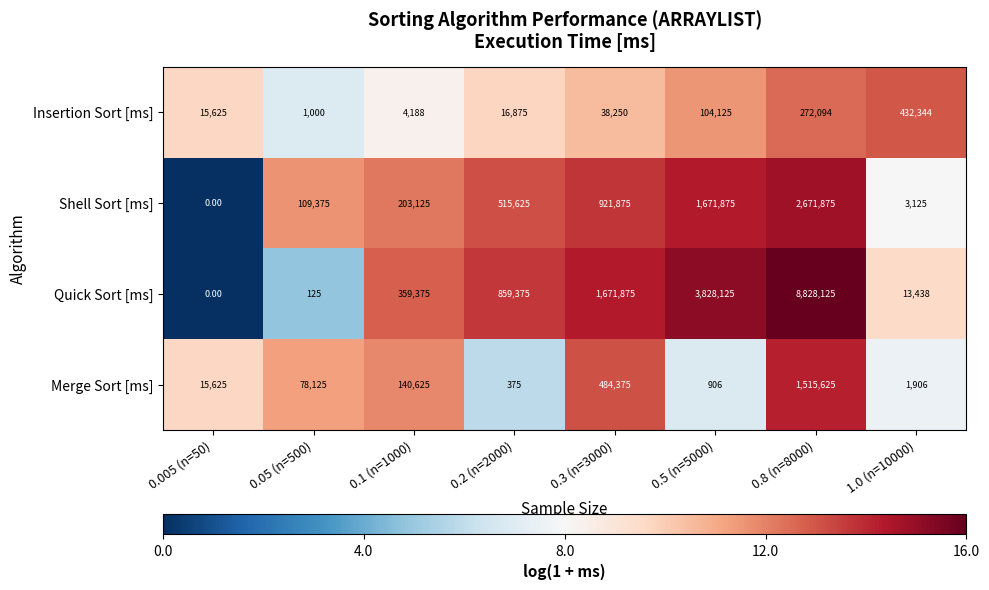

What is the average value of the Insertion Sort [ms] series?

110563